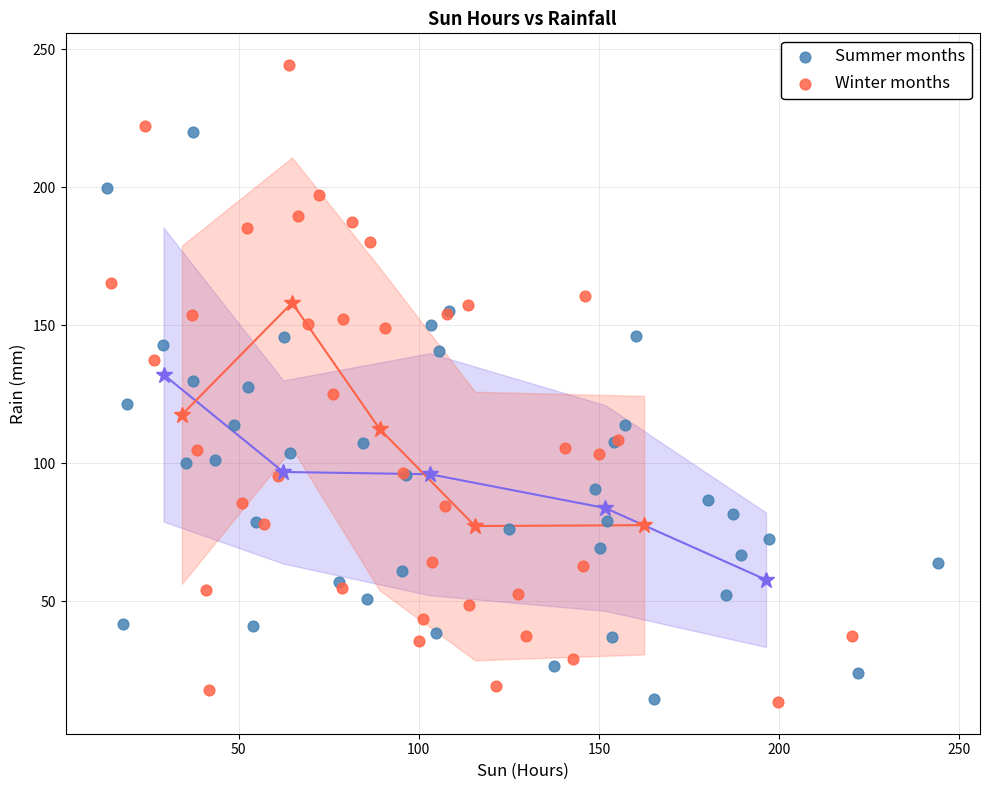

Which series reaches the maximum Y coordinate?

Winter months